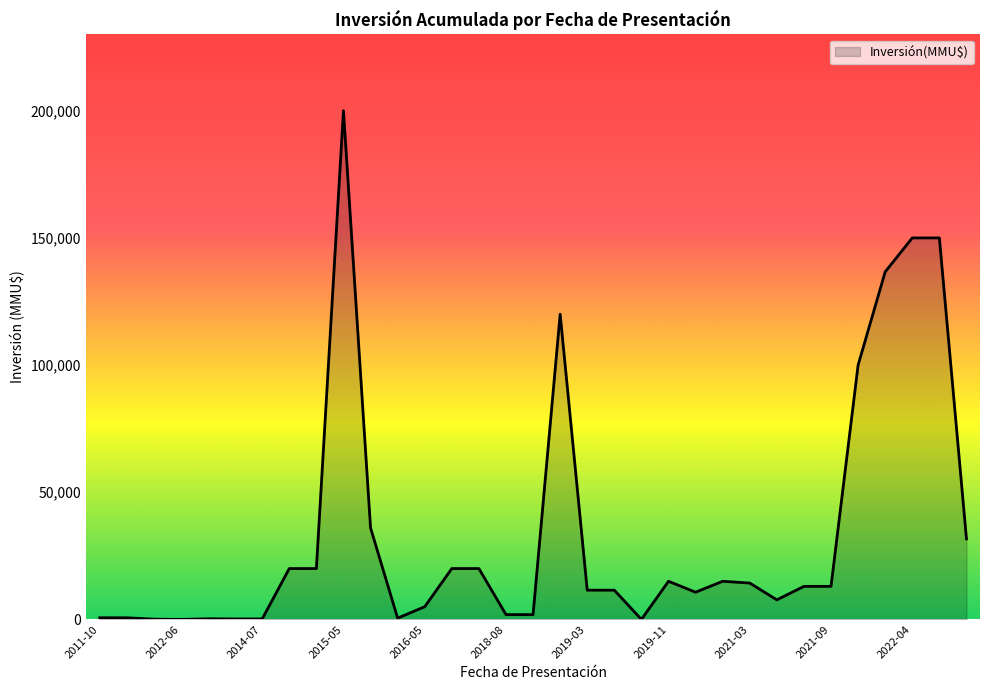

What is the difference between the maximum and minimum values?

200000